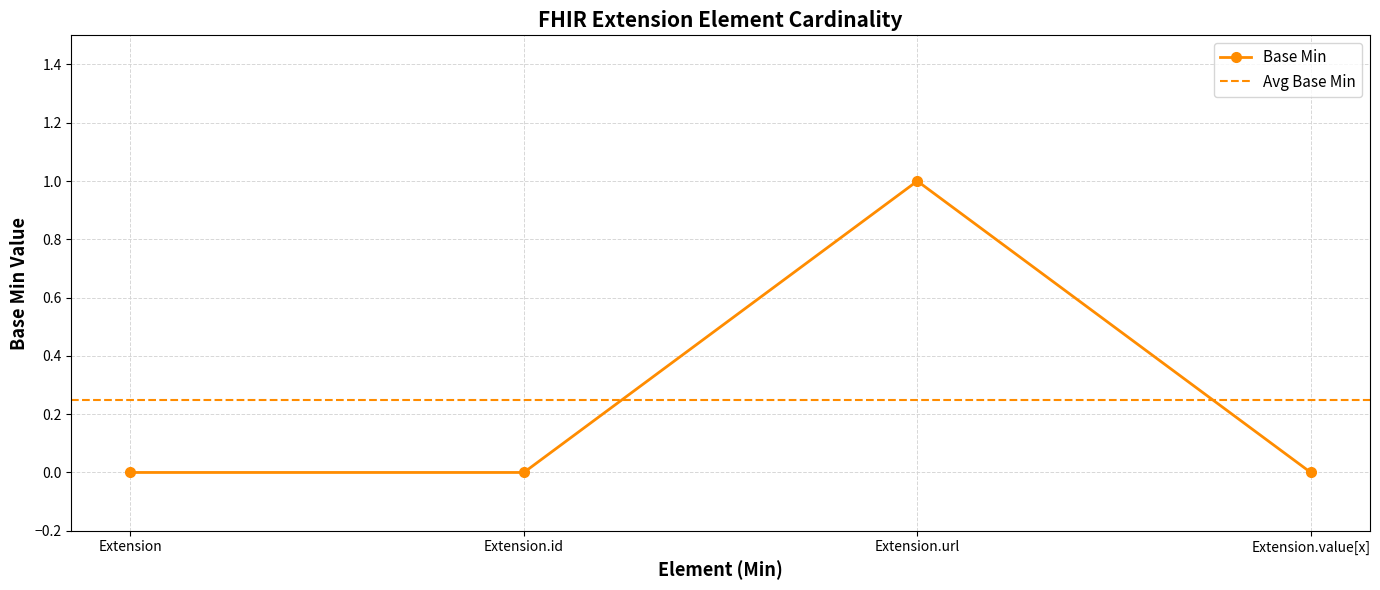

Does the chart have visible grid lines?

Yes